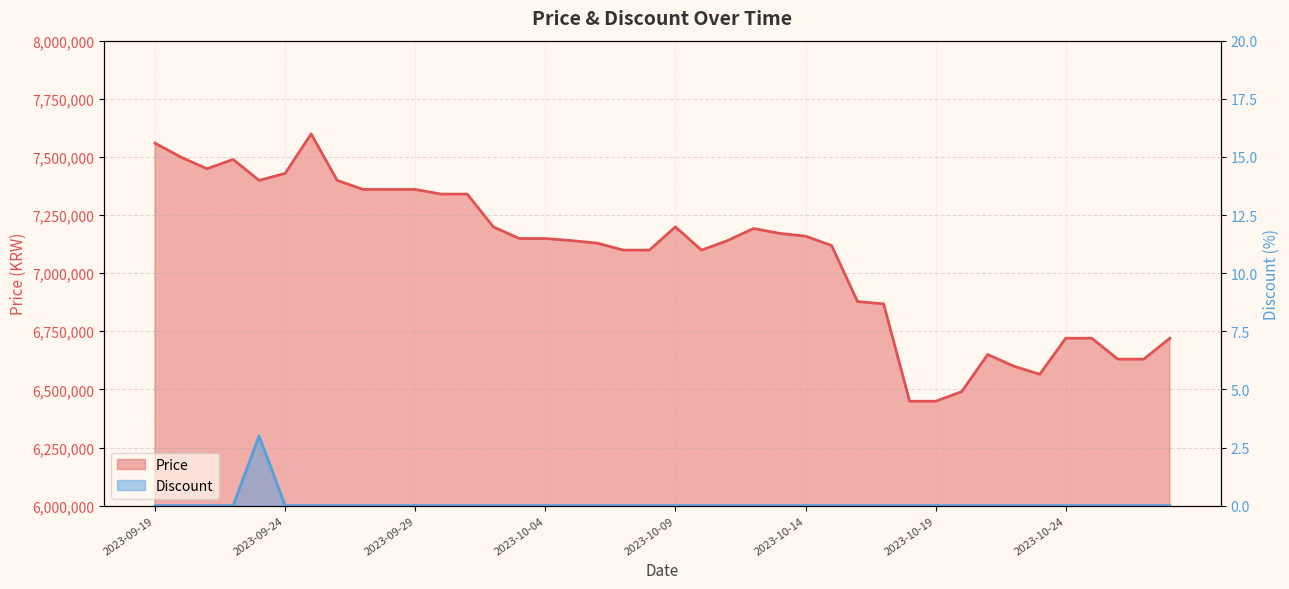

Rank the series by their maximum value, from highest to lowest.

Price, Discount